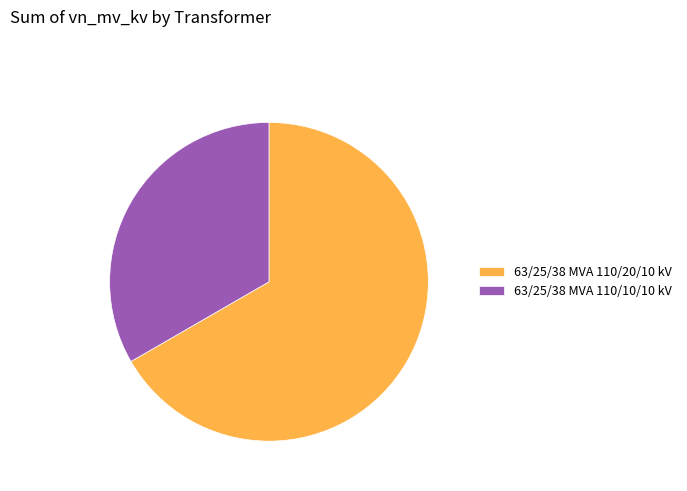

What is the ratio of the value at 63/25/38 MVA 110/10/10 kV to the value at 63/25/38 MVA 110/20/10 kV?

0.5